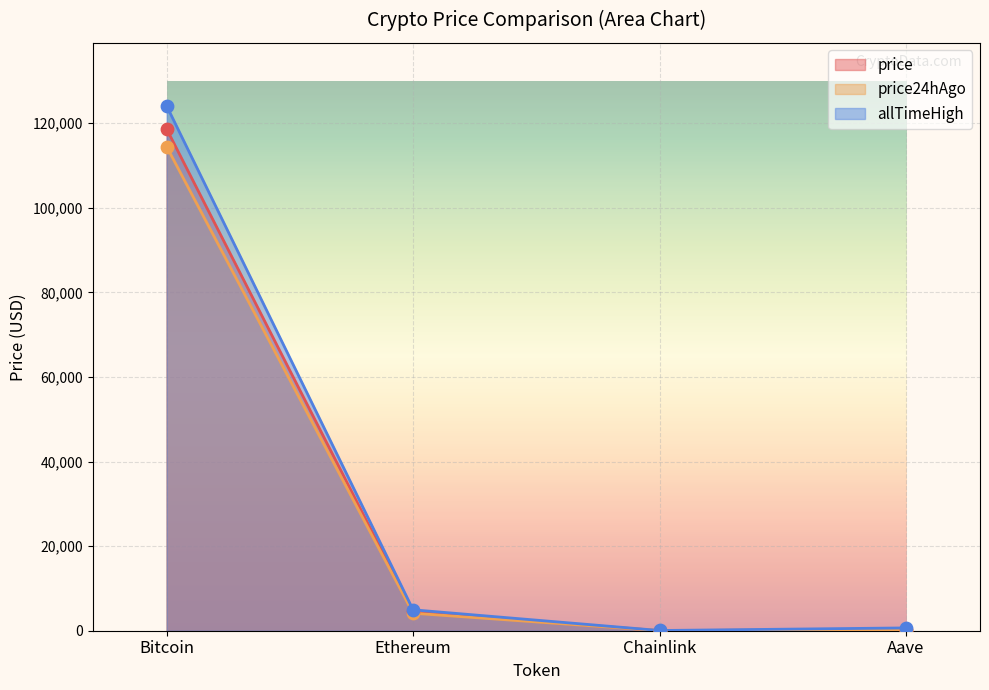

At which category is the sum across all series the highest?

Bitcoin